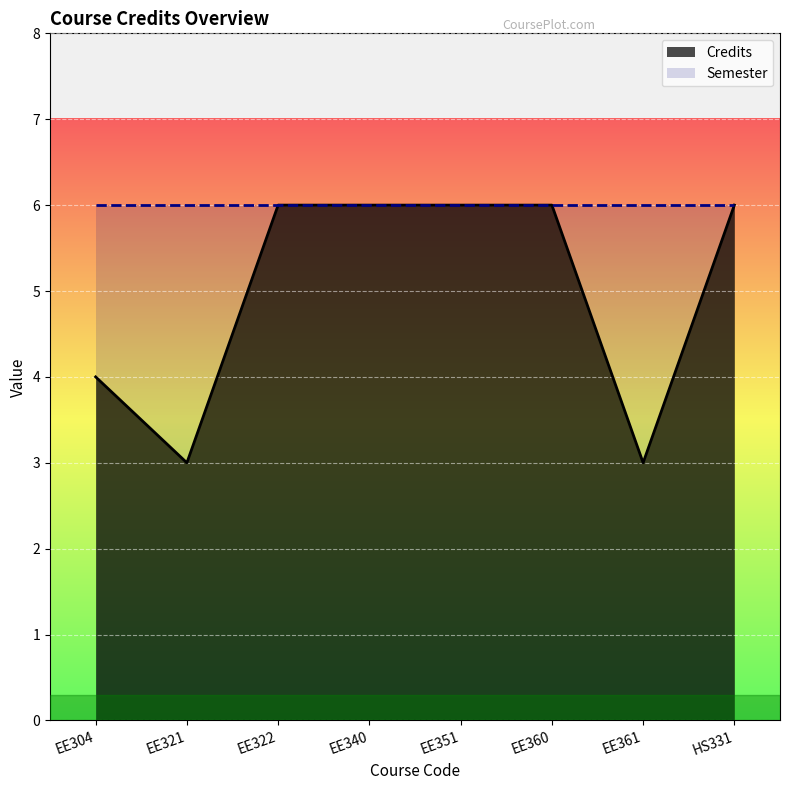

What is the difference between the maximum and minimum values?

3